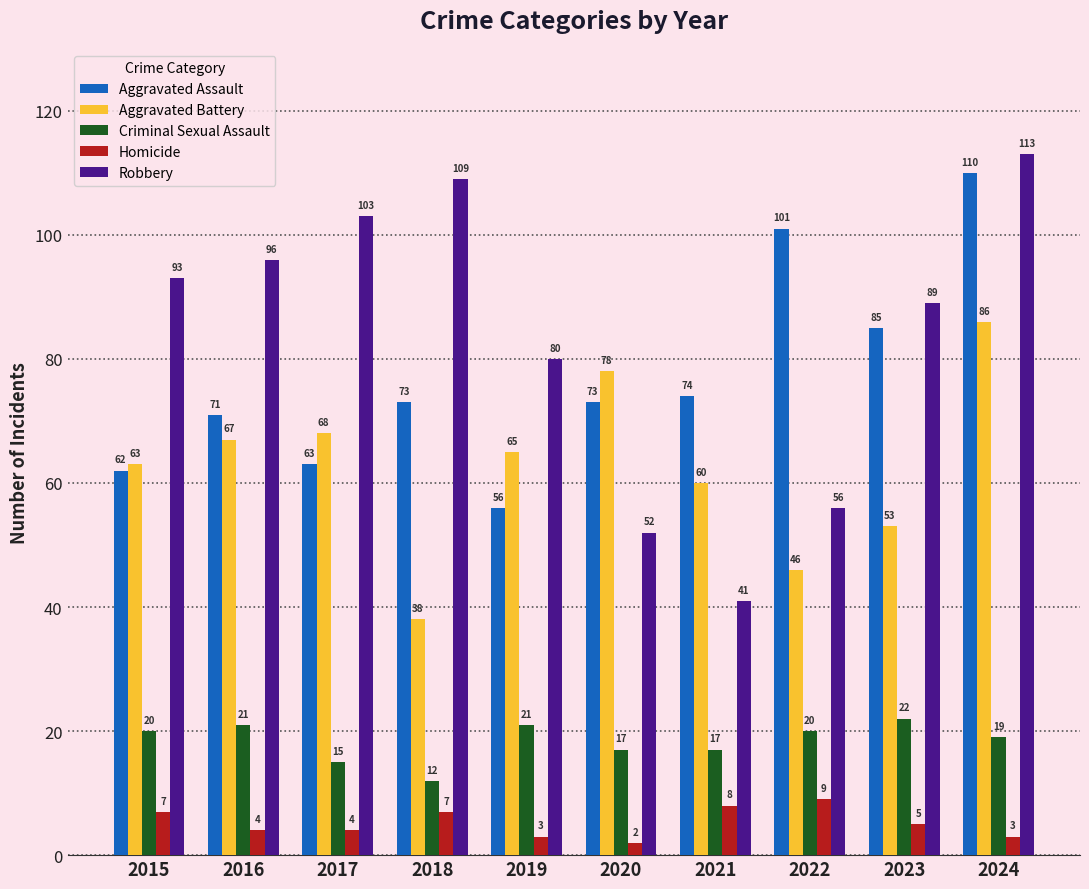

True or false: Aggravated Battery has a value of 68 at 2017.

True